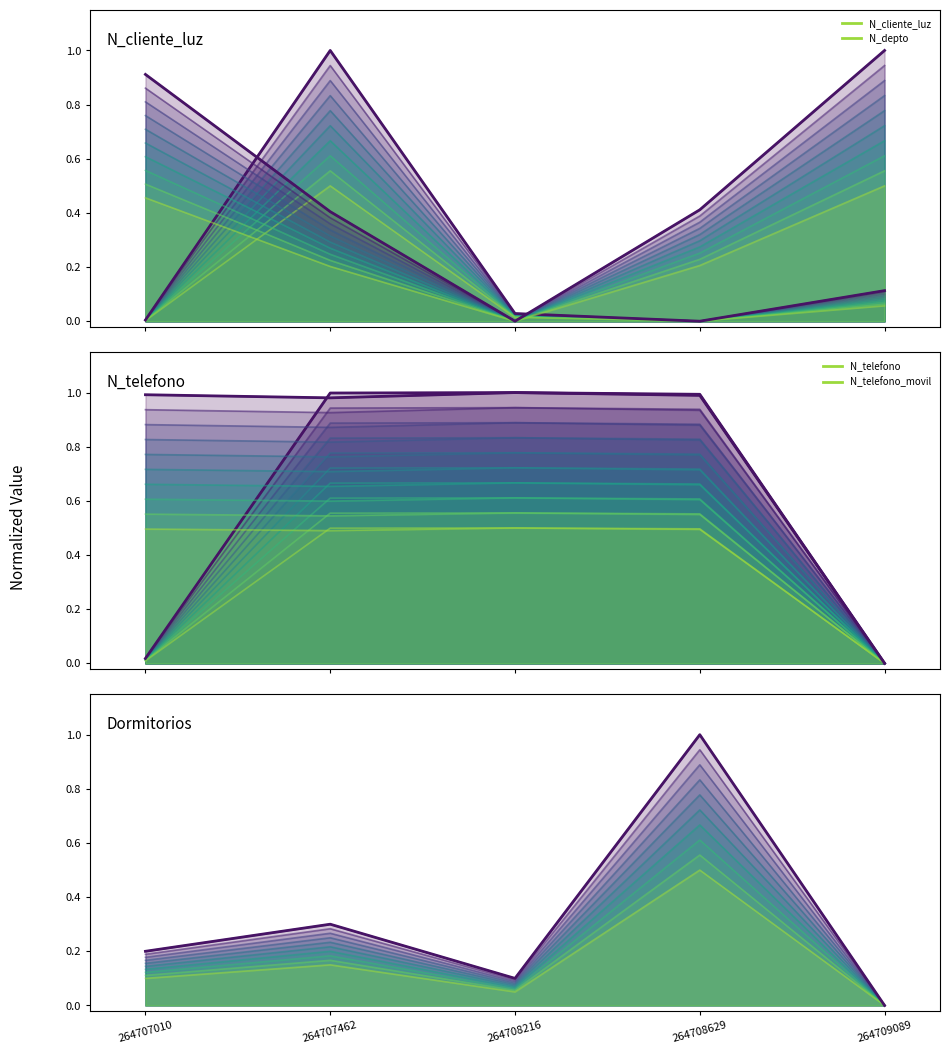

Does the chart display data point markers on the line(s)?

No